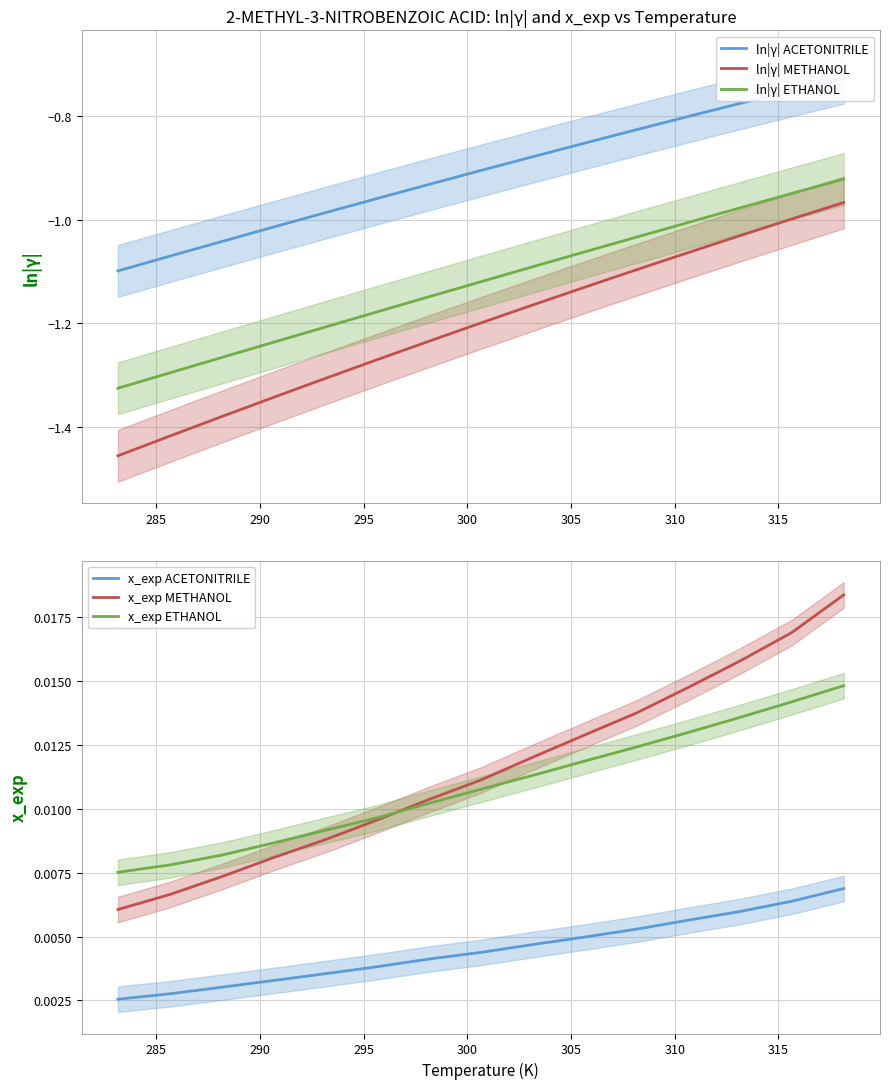

How many lines are shown in the chart?

6